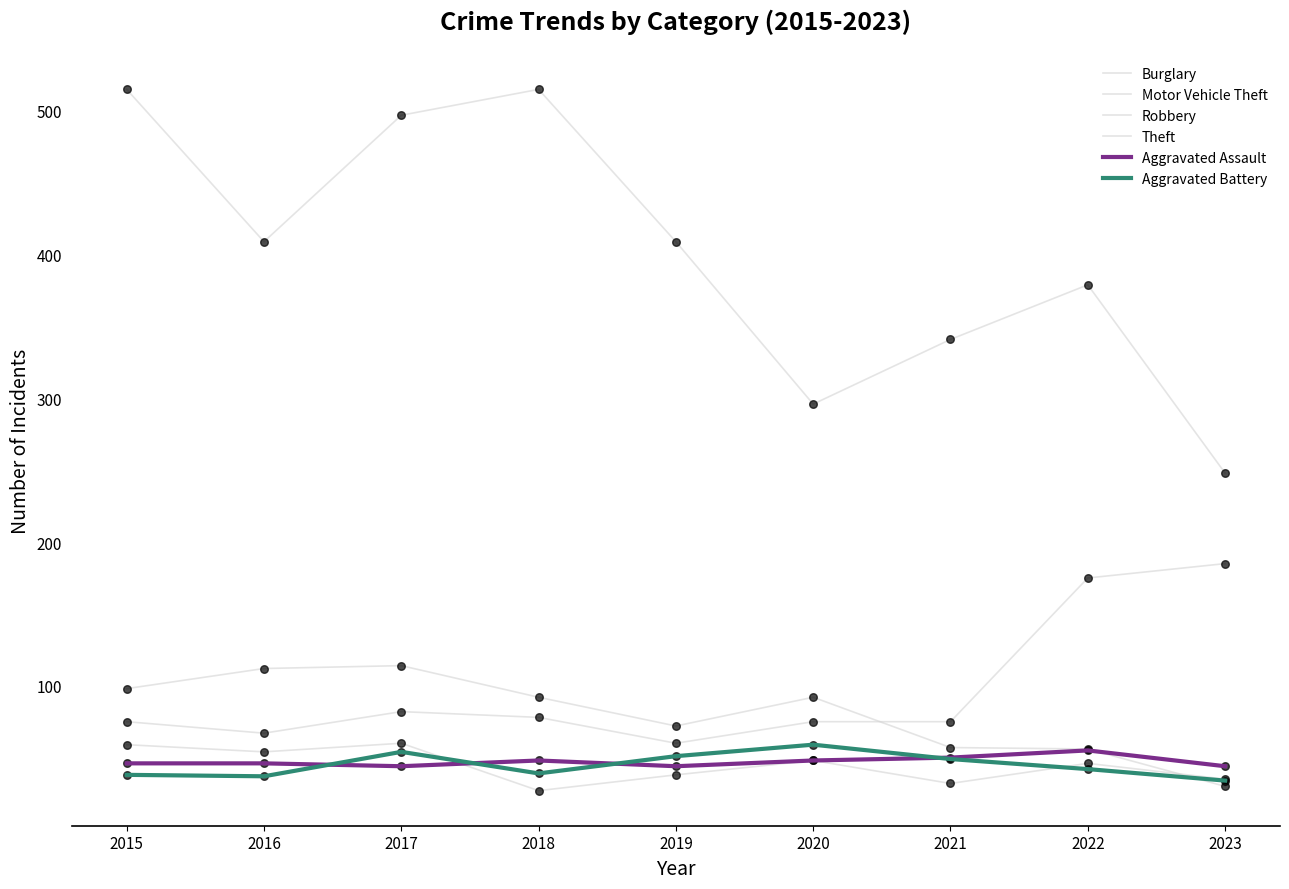

Is the value of Aggravated Battery at 2020 greater than the value of Aggravated Assault at 2016?

Yes